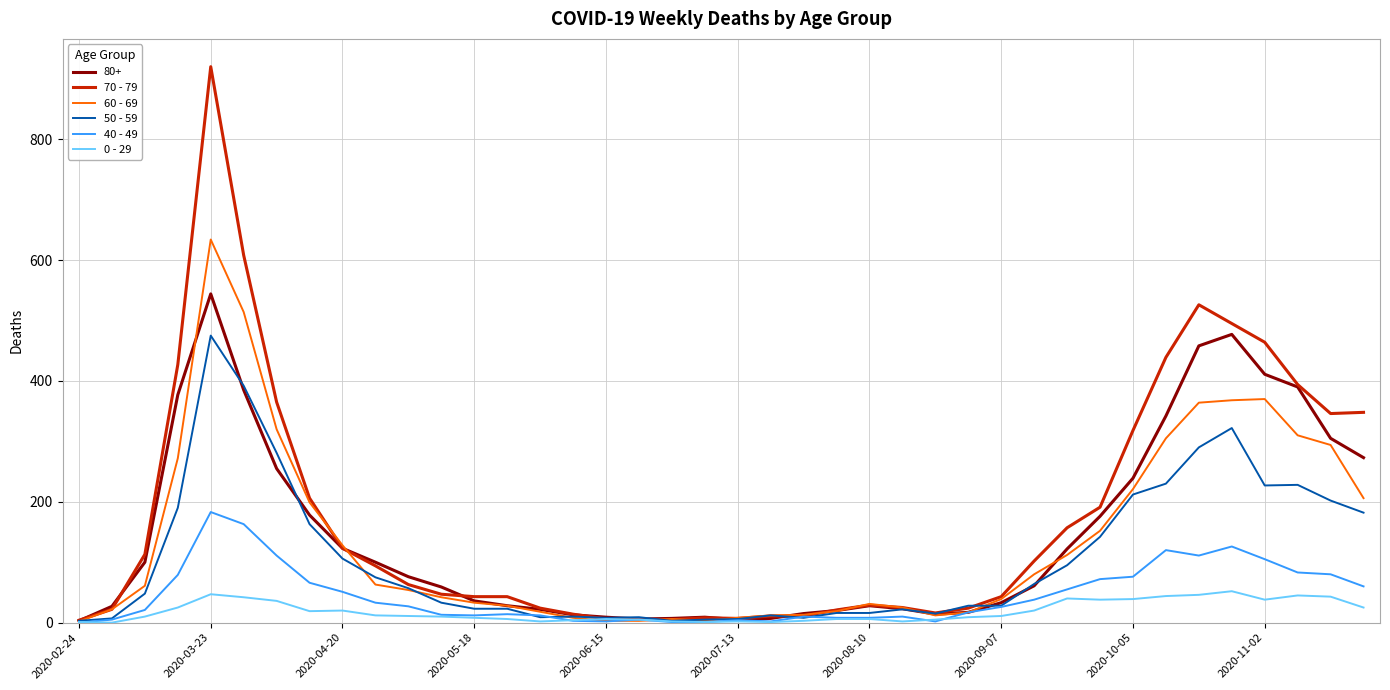

Which series has the largest total across all categories?

70 - 79